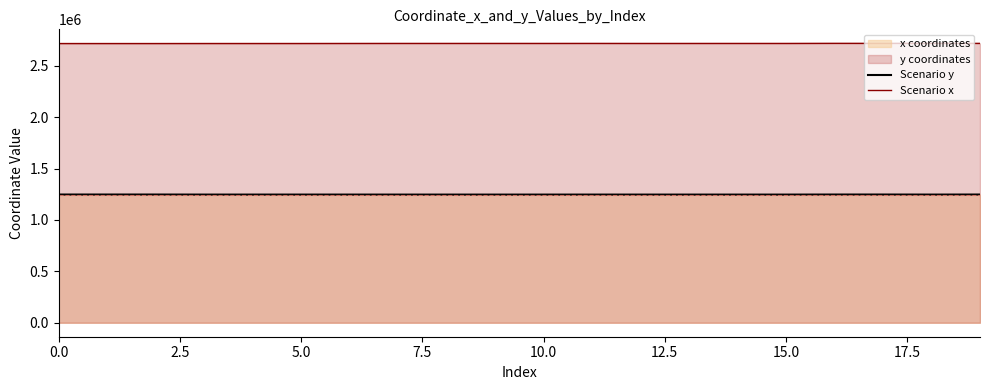

What is the sum of all Scenario x values?

54328549.5